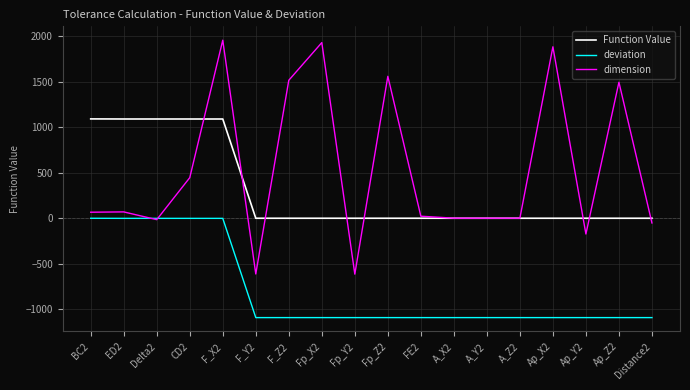

After their last crossing, which series has the higher values: dimension or deviation?

dimension